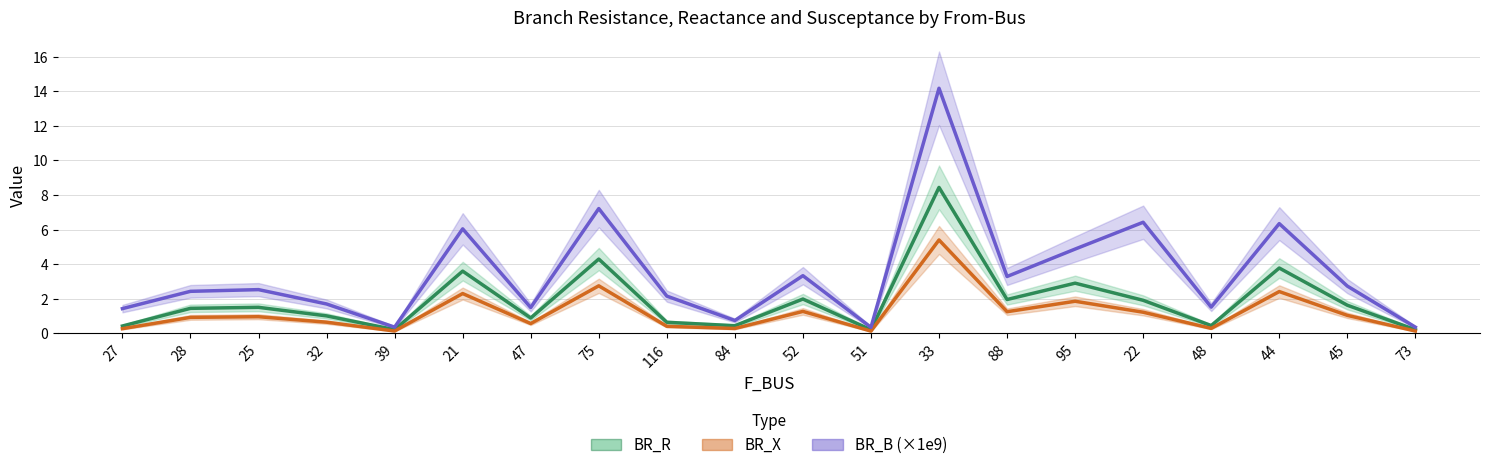

At which label is BR_B (×1e9) closest to 7?

75